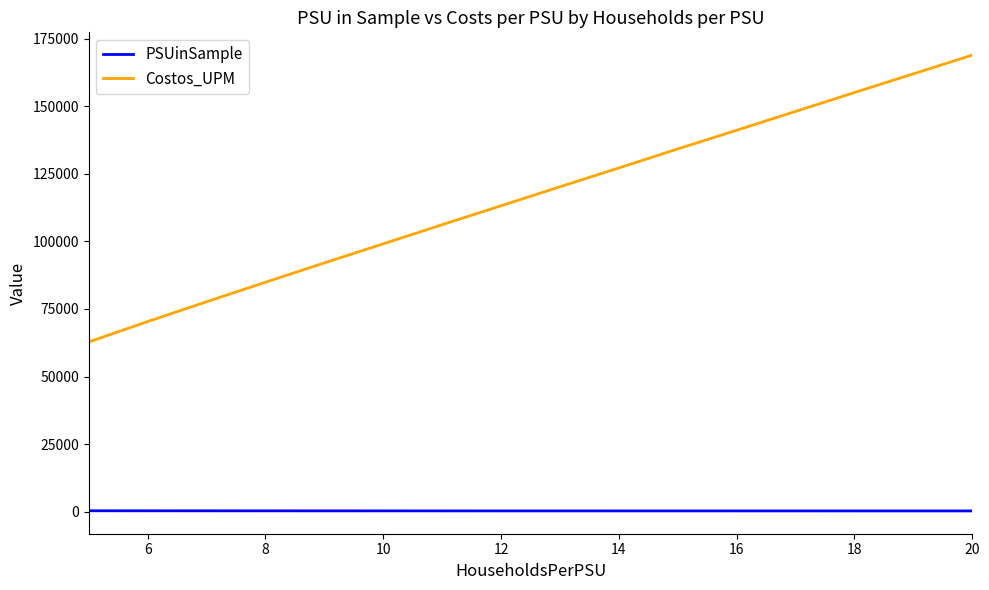

Which series has the widest spread of values?

Costos_UPM